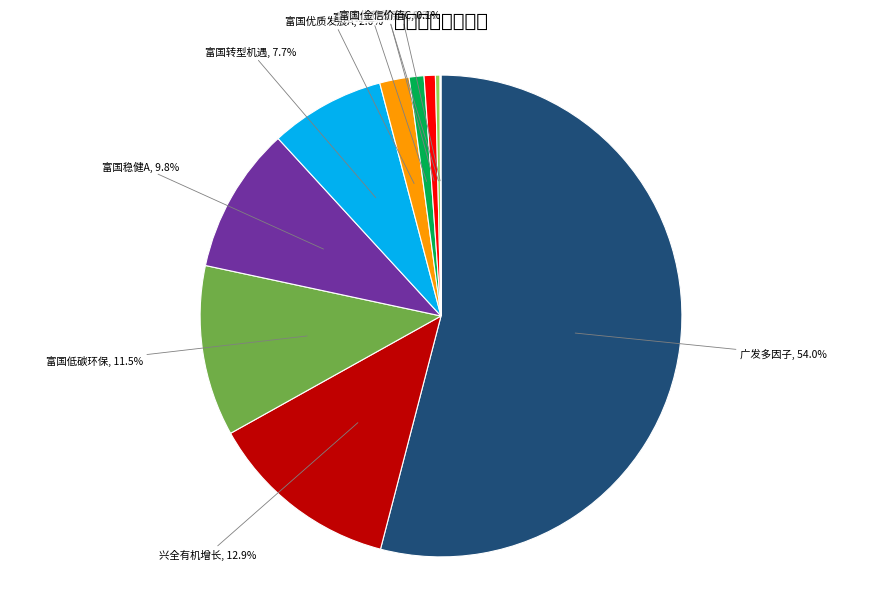

Which category has the biggest portion of the pie?

广发多因子